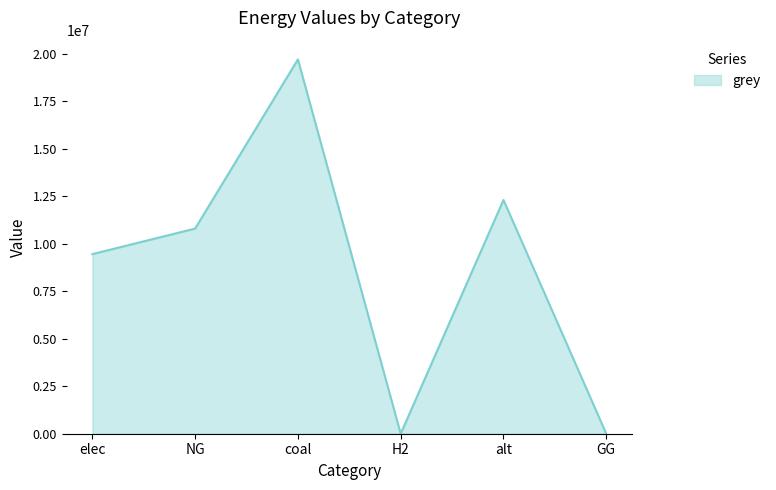

Reading left to right, what are all the values shown in this chart?

9450038.0	10794061.3	19695786.0	0.0	12300541.6	0.0